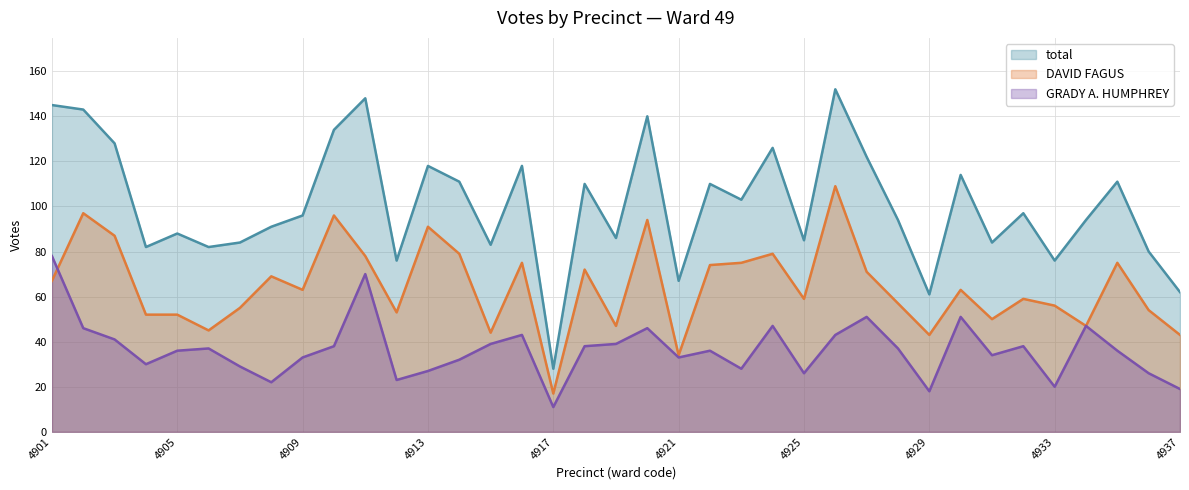

True or false: DAVID FAGUS has more than 0 points higher than both neighbors.

True